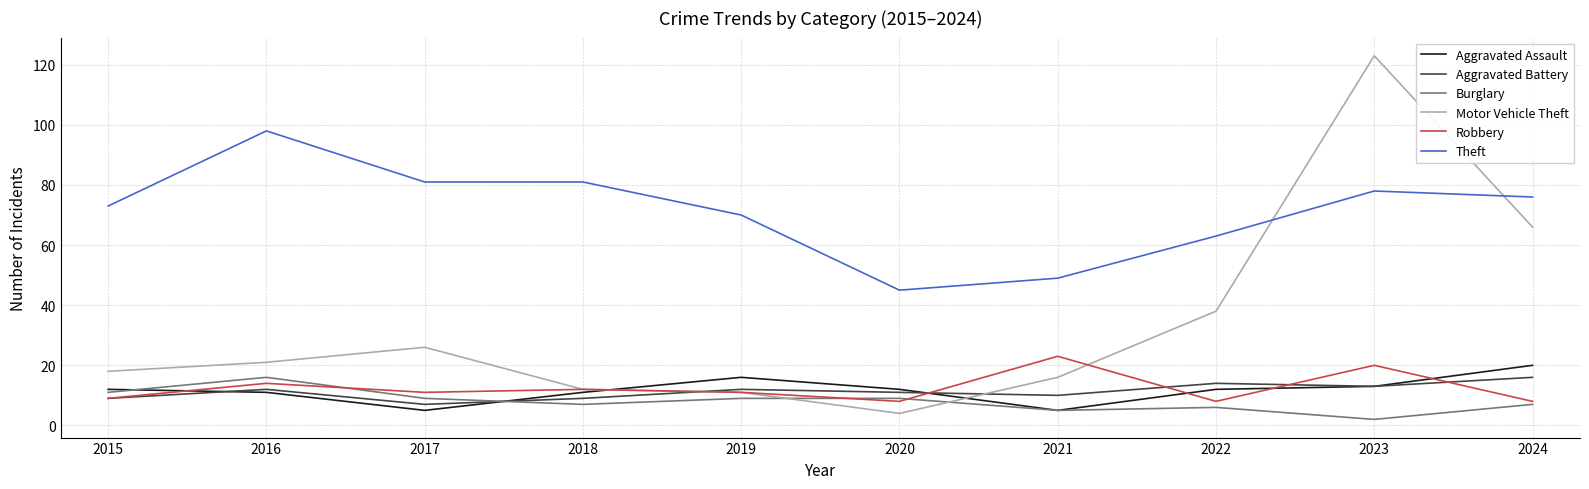

Which series has the widest spread of values?

Motor Vehicle Theft